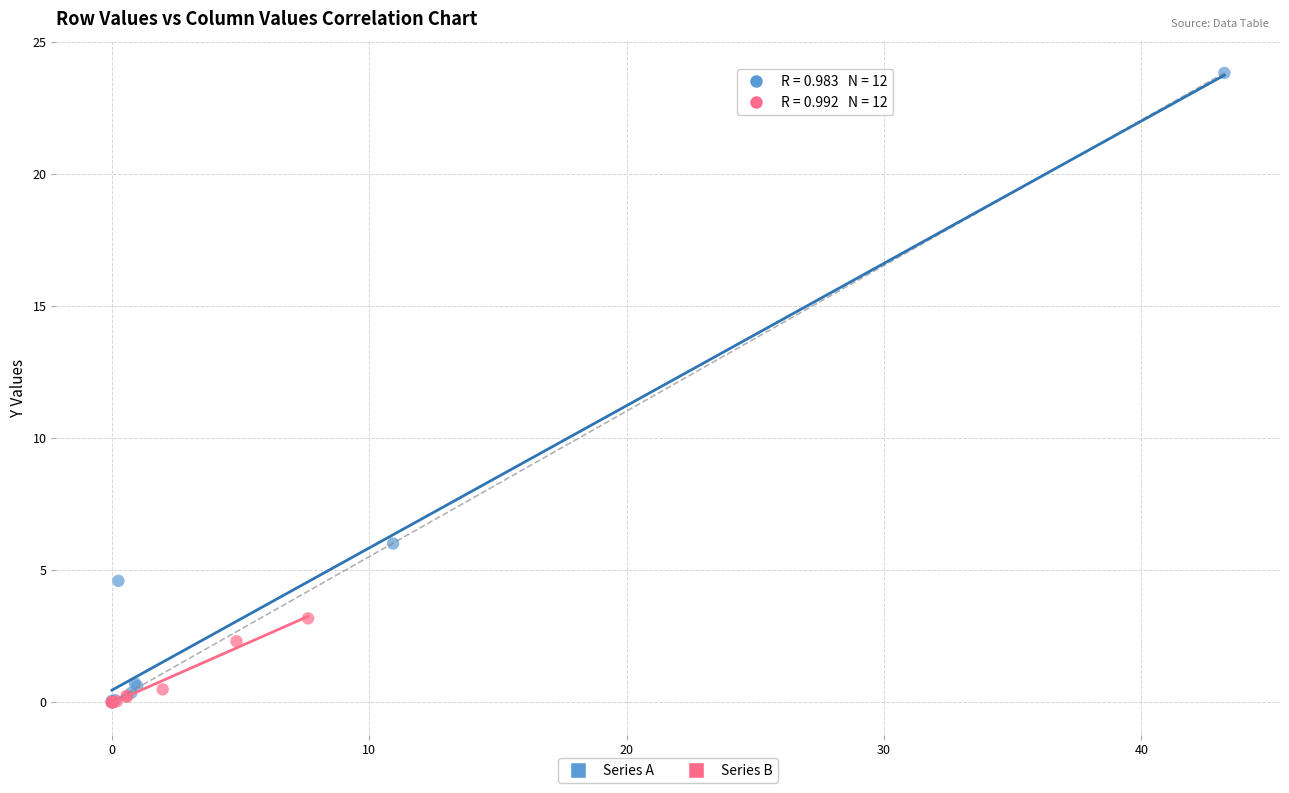

Which series contains the highest Y value?

Series A